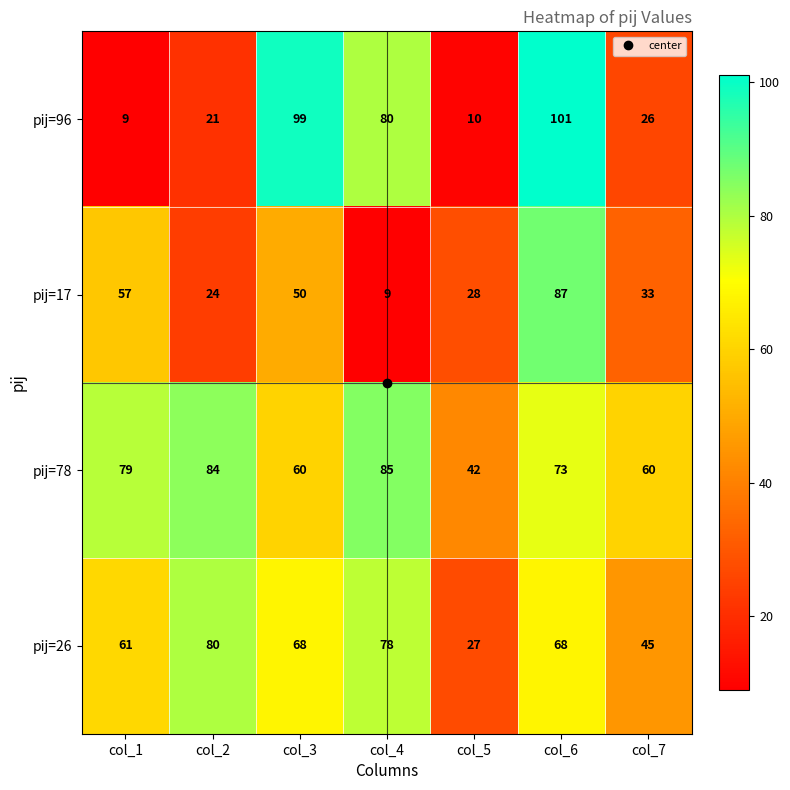

What is the total value across all series at col_1?

206